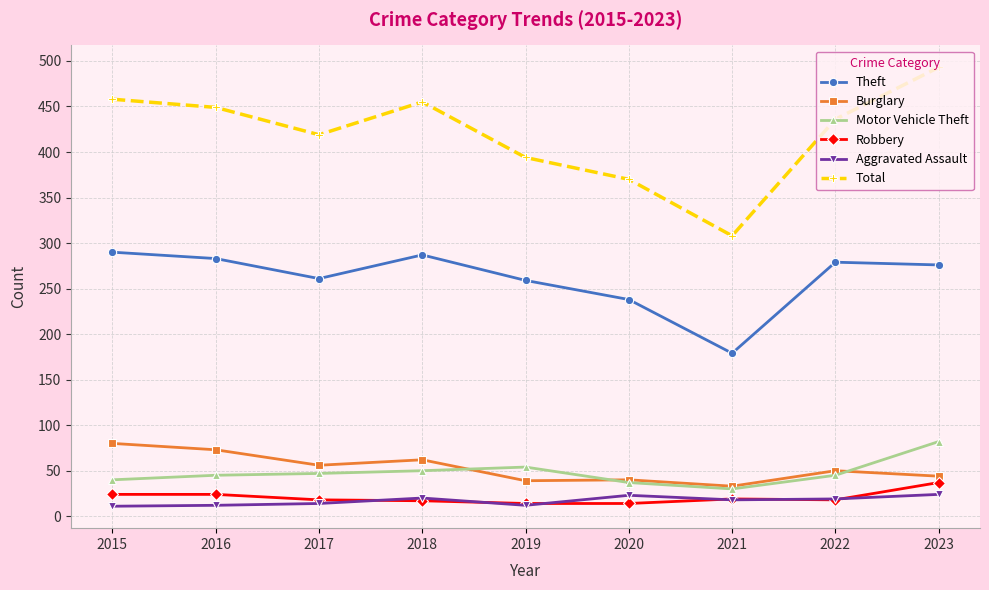

True or false: Theft has a value of 238 at 2020.

True